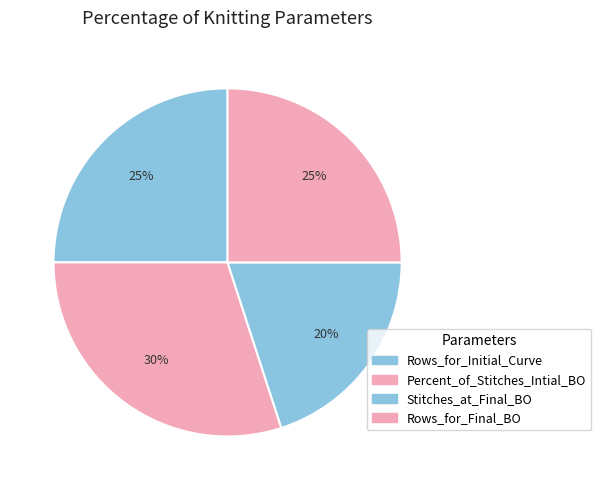

Is there any slice that represents more than half of the pie?

No